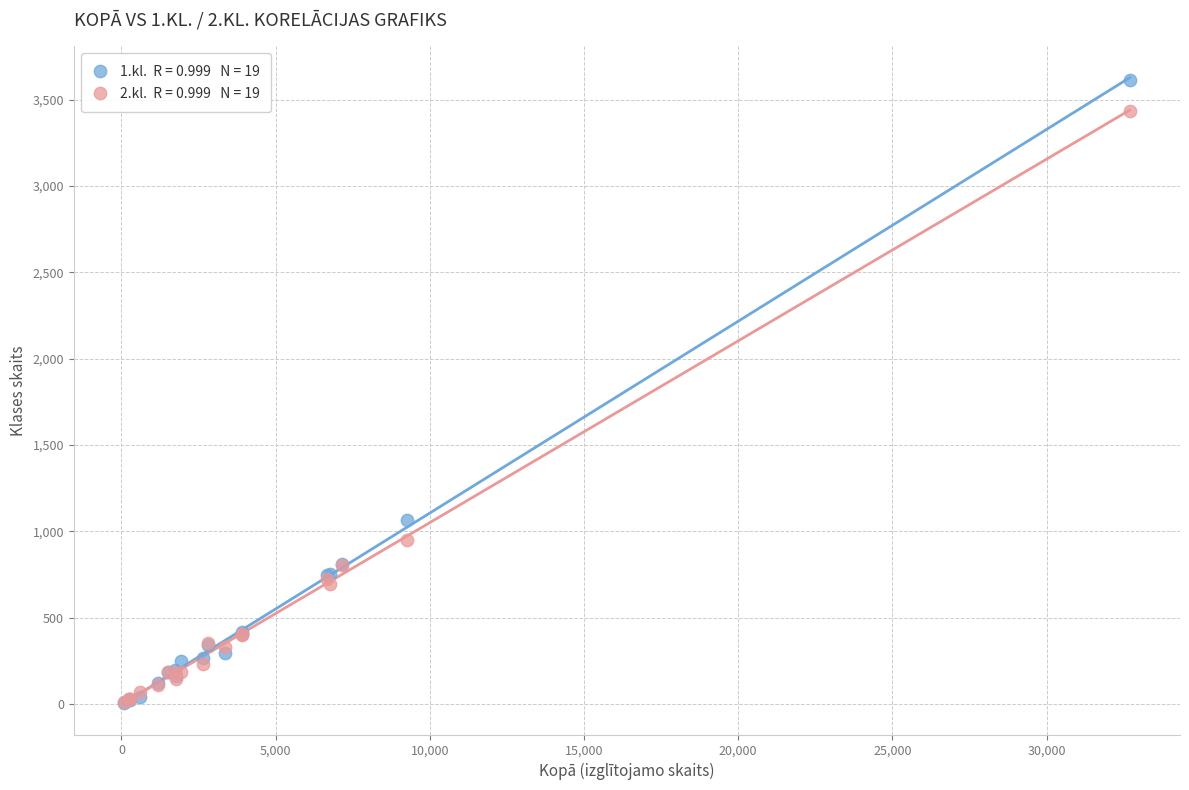

Across all series, what Y value is closest to 1810?

1067